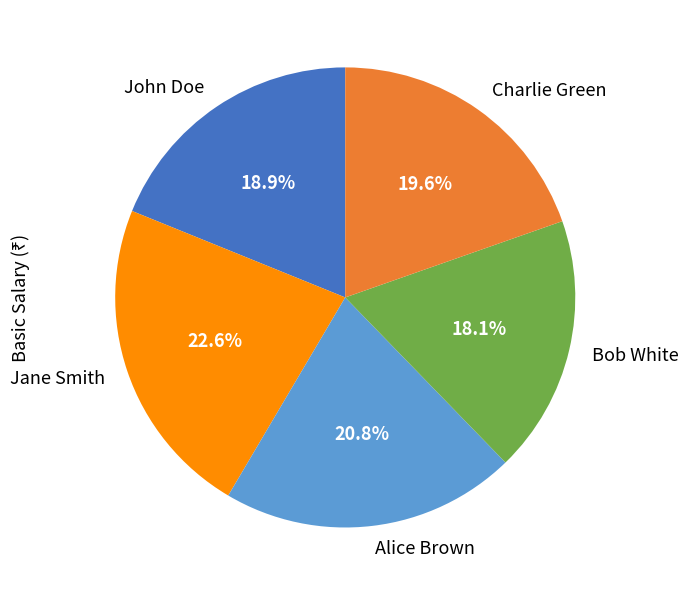

Approximately how many times larger is the value at Bob White compared to Jane Smith?

0.8